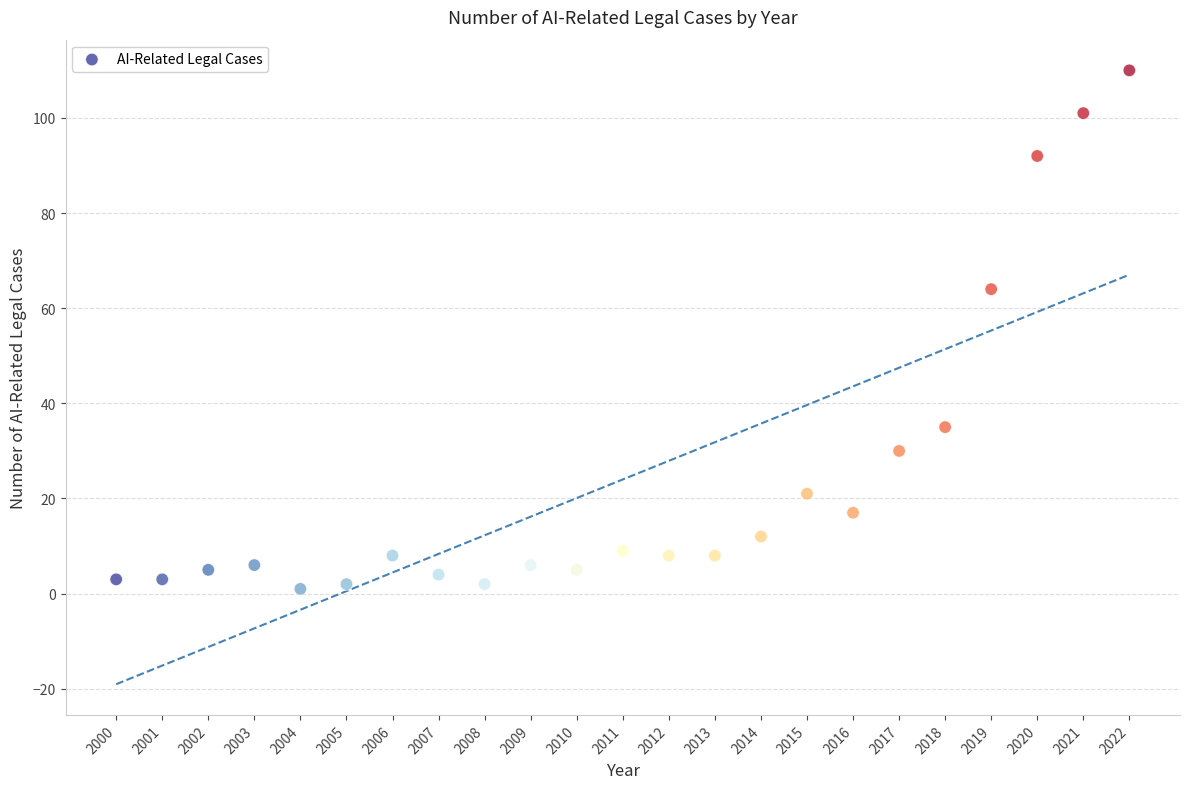

What is the range of X values (max minus min)?

22